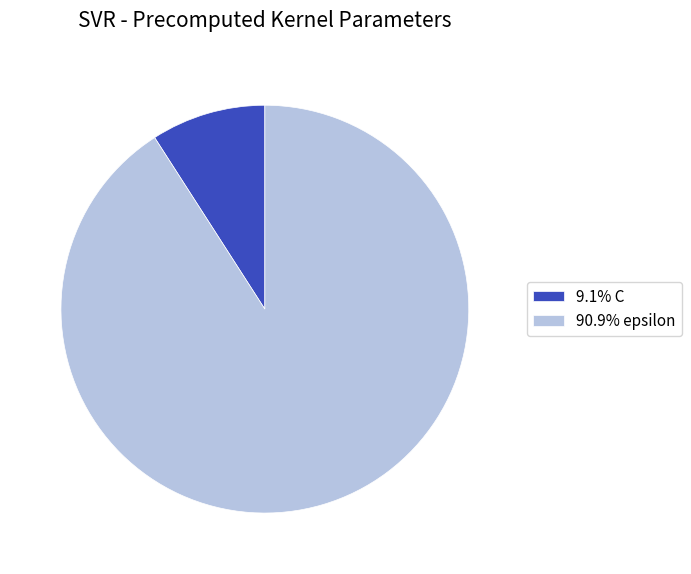

Do 9.1% C and 90.9% epsilon together represent more than half of the pie?

Yes